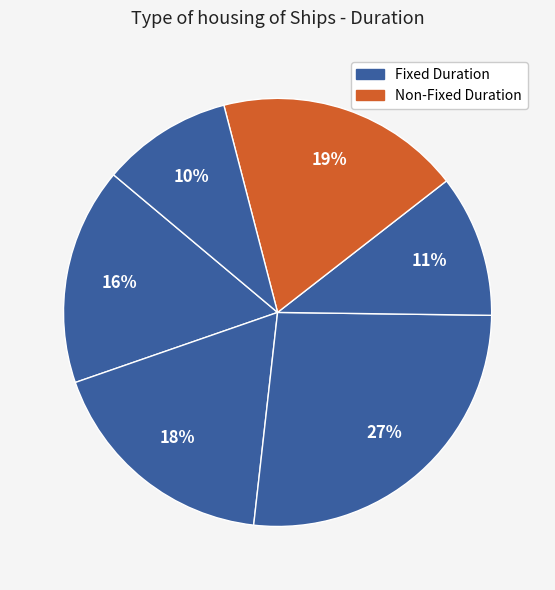

How many slices are in this pie chart?

6